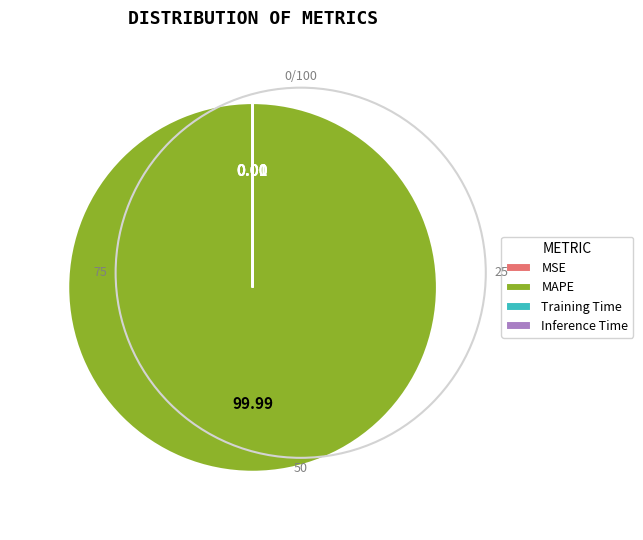

Which category has the biggest portion of the pie?

MAPE